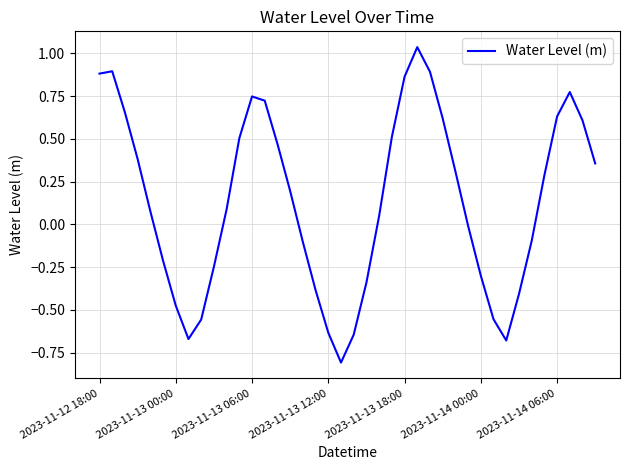

What is the difference between the maximum and minimum values?

1.8